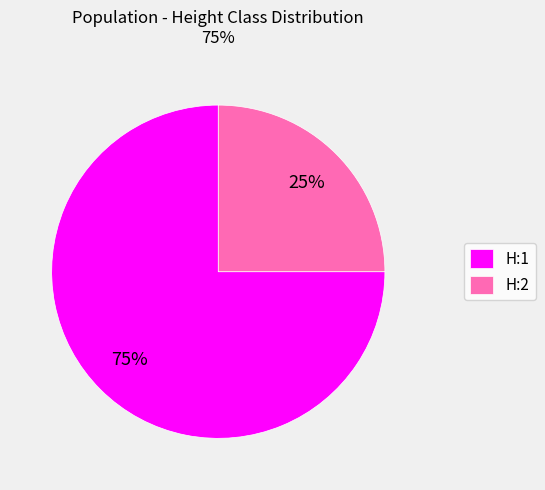

What percentage is the H:2 slice, to the nearest percent?

25%